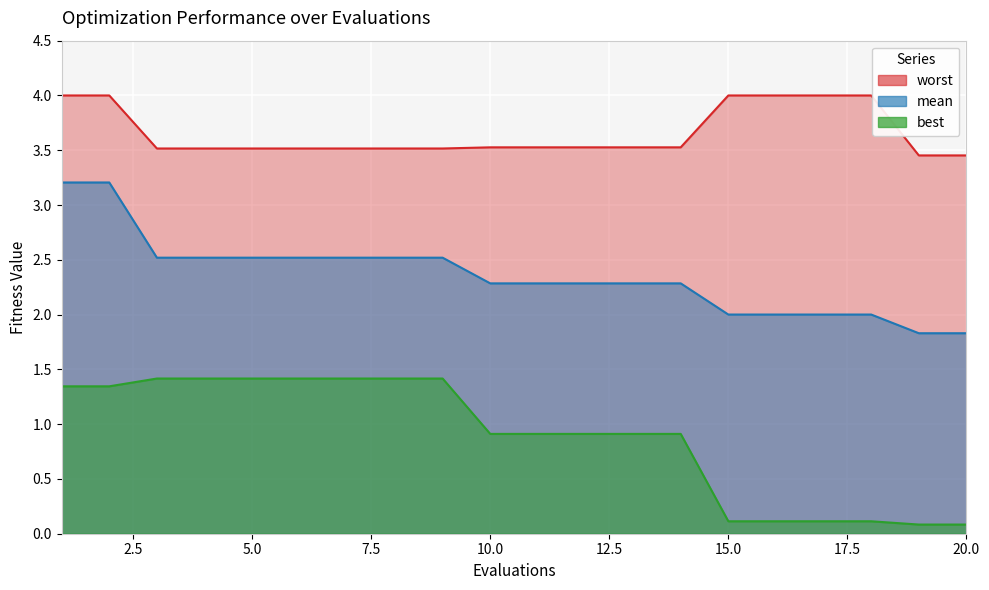

Which label corresponds to the largest value in the chart?

1